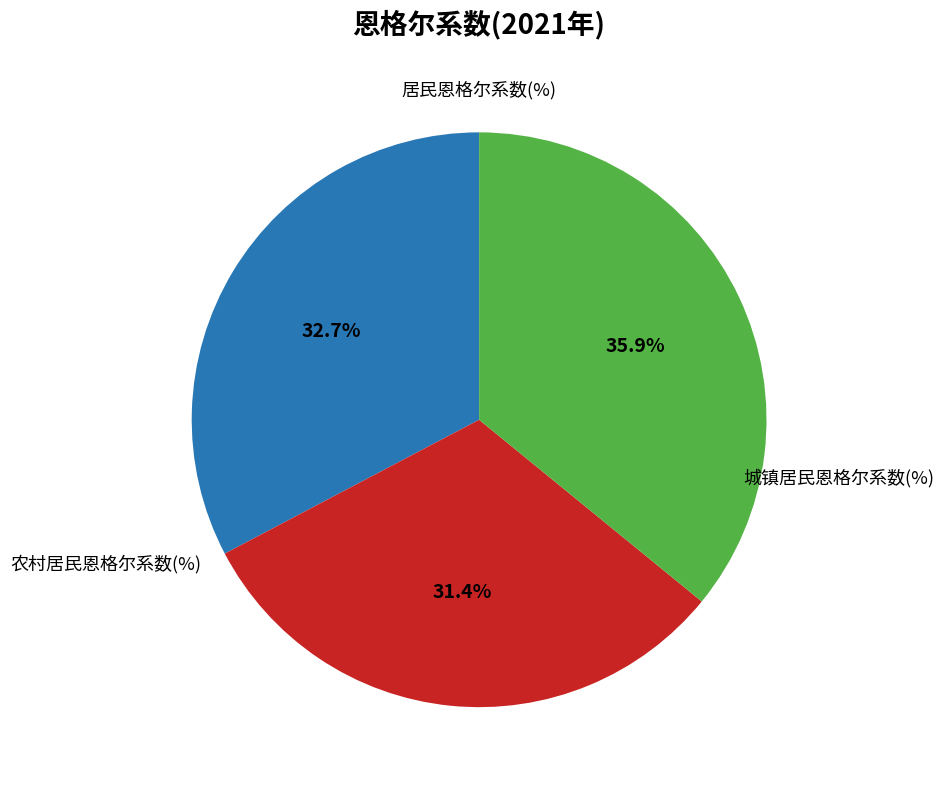

Is there any slice that represents more than half of the pie?

No